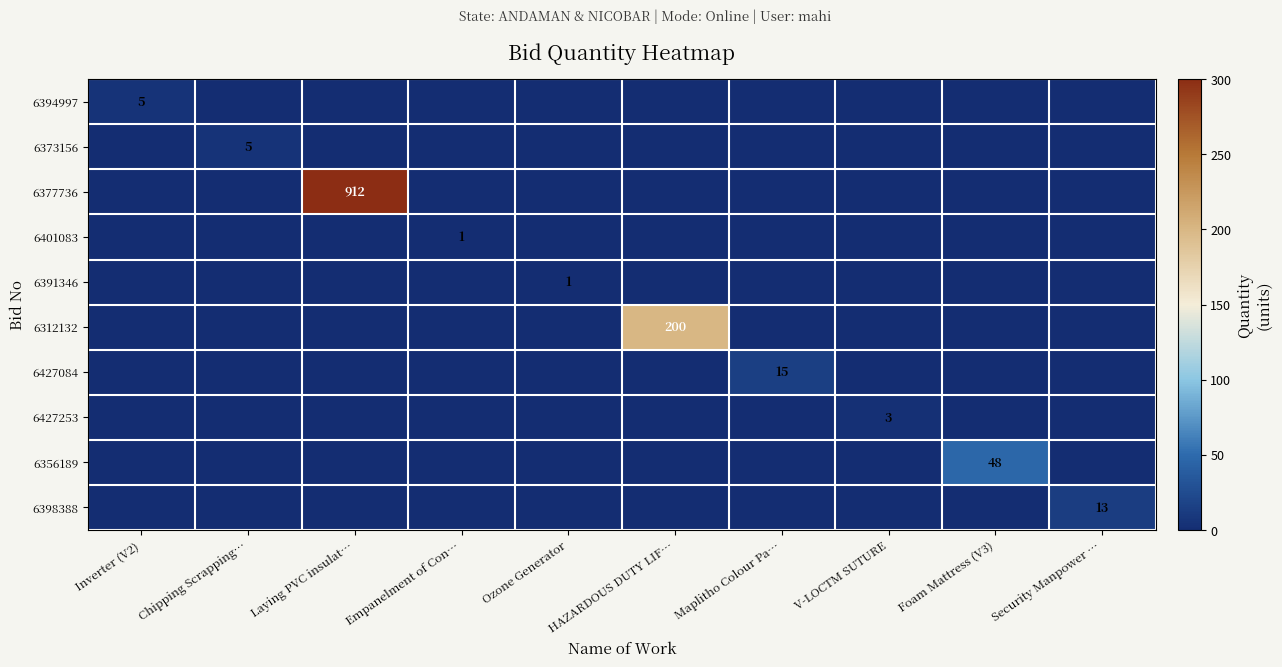

The value of 6427084 at Maplitho Colour Pa… is 15. True or false?

True